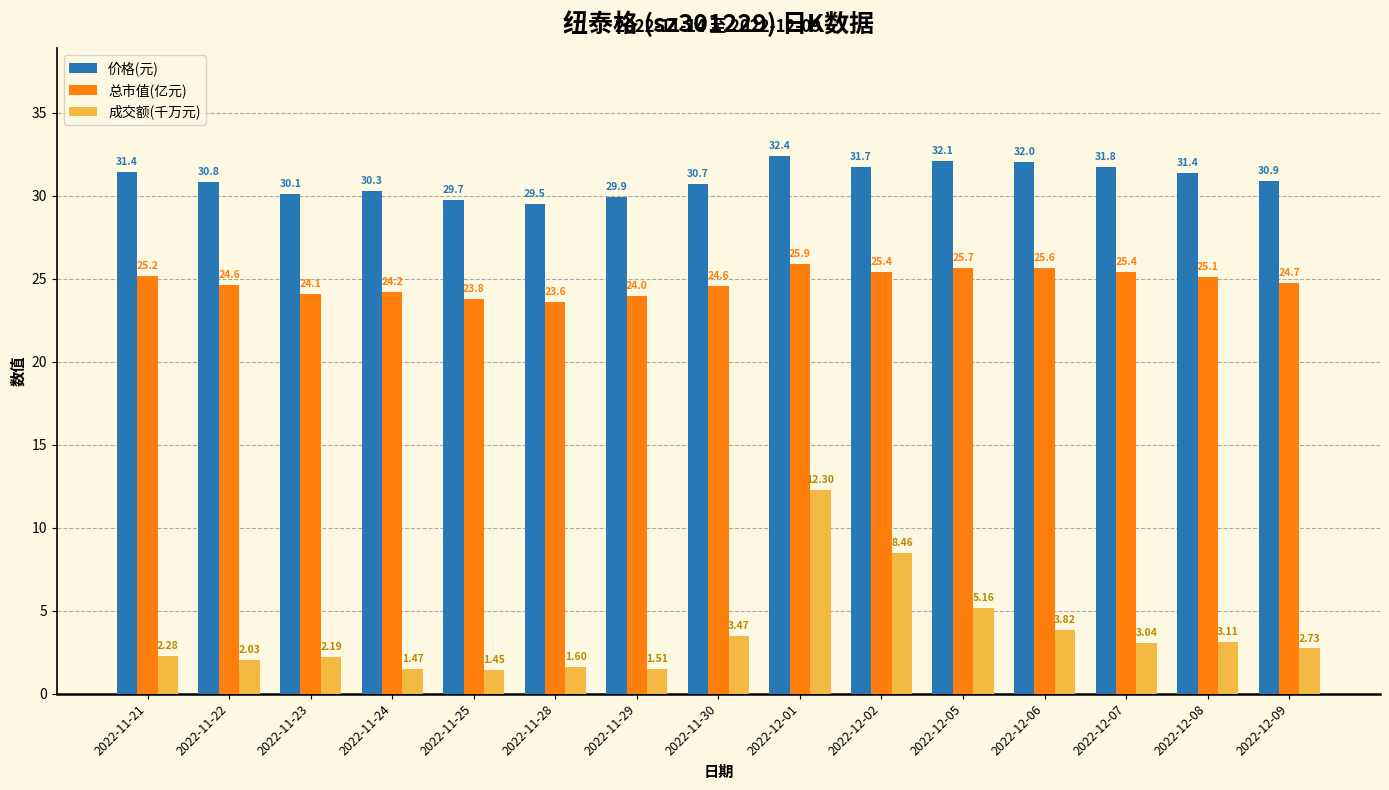

What is the total value across all series at 2022-11-23?

56.4